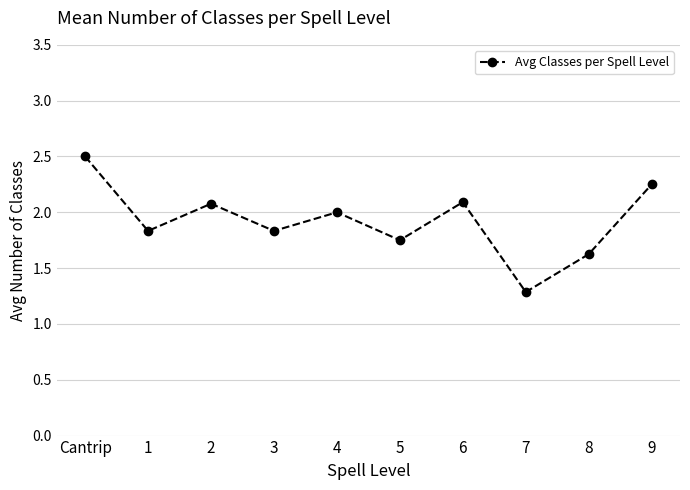

True or false: there are more than 0 points higher than both neighbors.

True